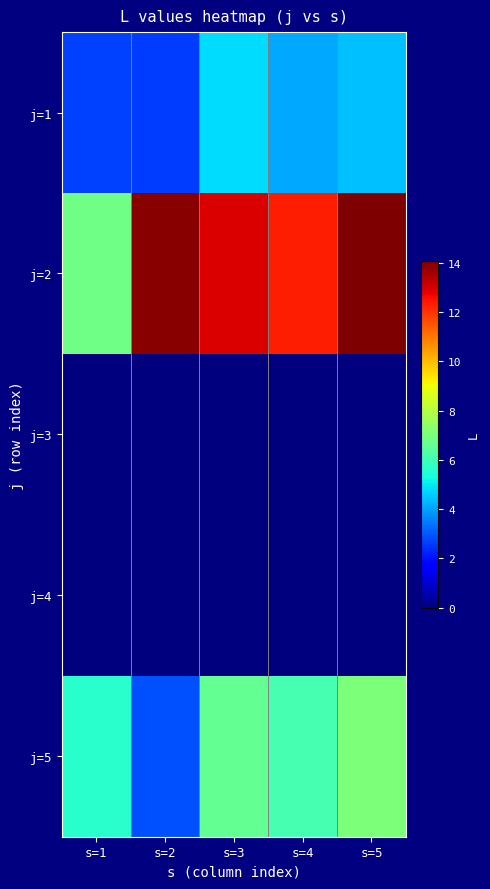

Reading left to right, list all the values displayed in this chart.

j=1: s=1=2.7	s=2=2.6	s=3=4.8	s=4=4.1	s=5=4.4
j=2: s=1=6.8	s=2=13.9	s=3=13.0	s=4=12.3	s=5=14.1
j=3: s=1=0.0	s=2=0.0	s=3=0.0	s=4=0.0	s=5=0.0
j=4: s=1=0.0	s=2=0.0	s=3=0.0	s=4=0.0	s=5=0.0
j=5: s=1=5.6	s=2=2.9	s=3=6.6	s=4=6.1	s=5=7.0